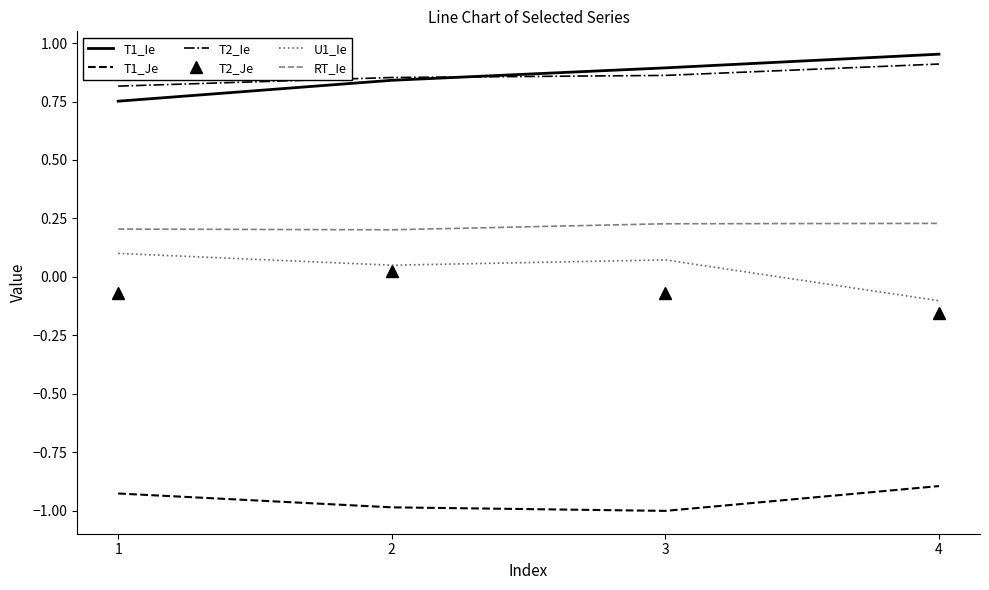

Rank the series by their maximum value, from highest to lowest.

T1_Ie, T2_Ie, RT_Ie, U1_Ie, T2_Je, T1_Je